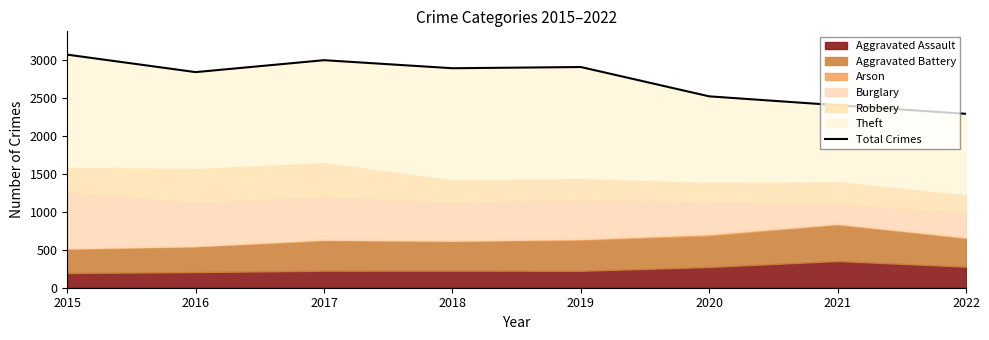

How many categories are shown in the chart?

8